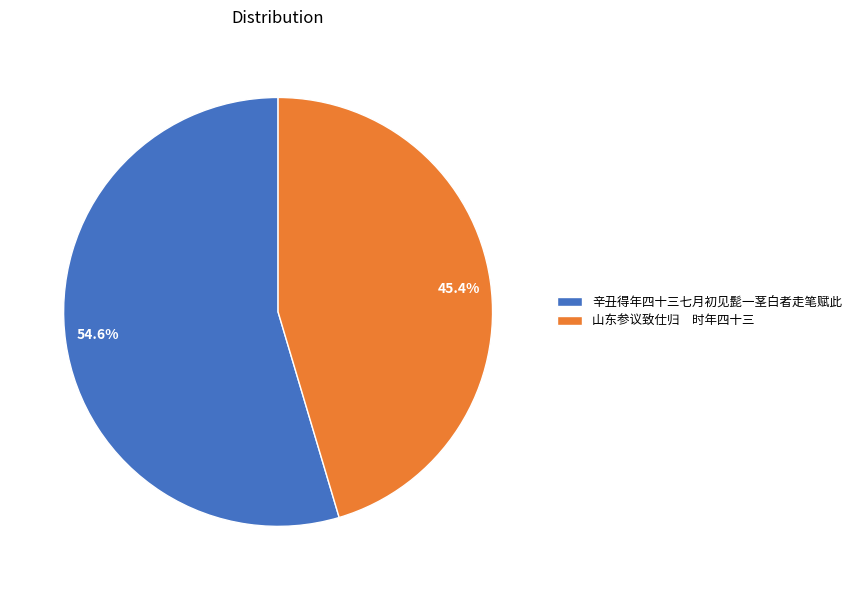

Combined, do 54.6% and 45.4% account for over 50%?

Yes